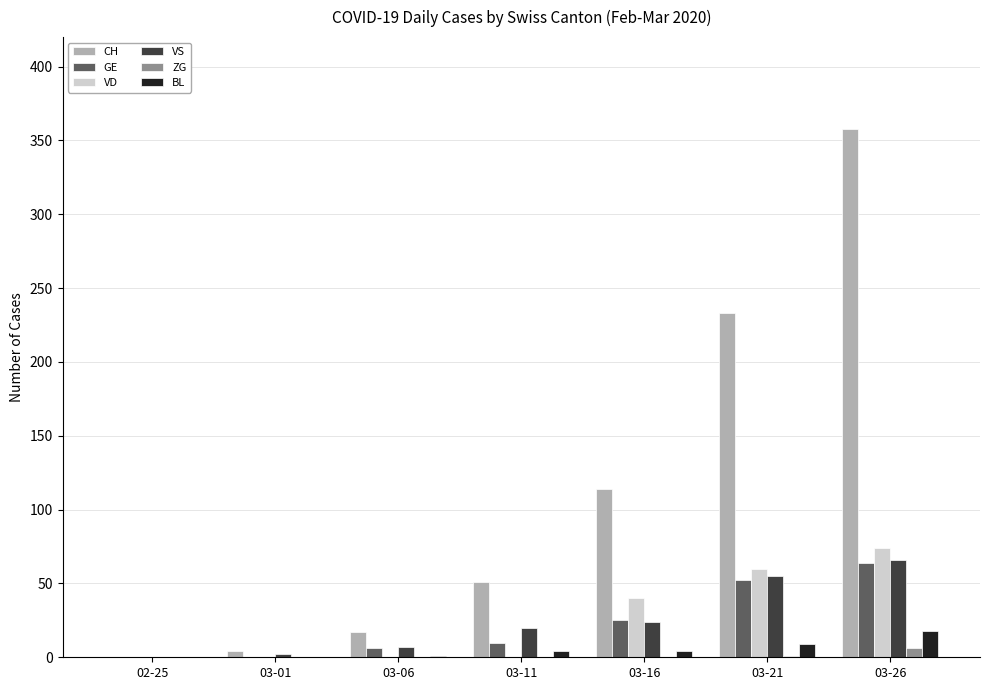

What is the maximum value shown in the chart?

358